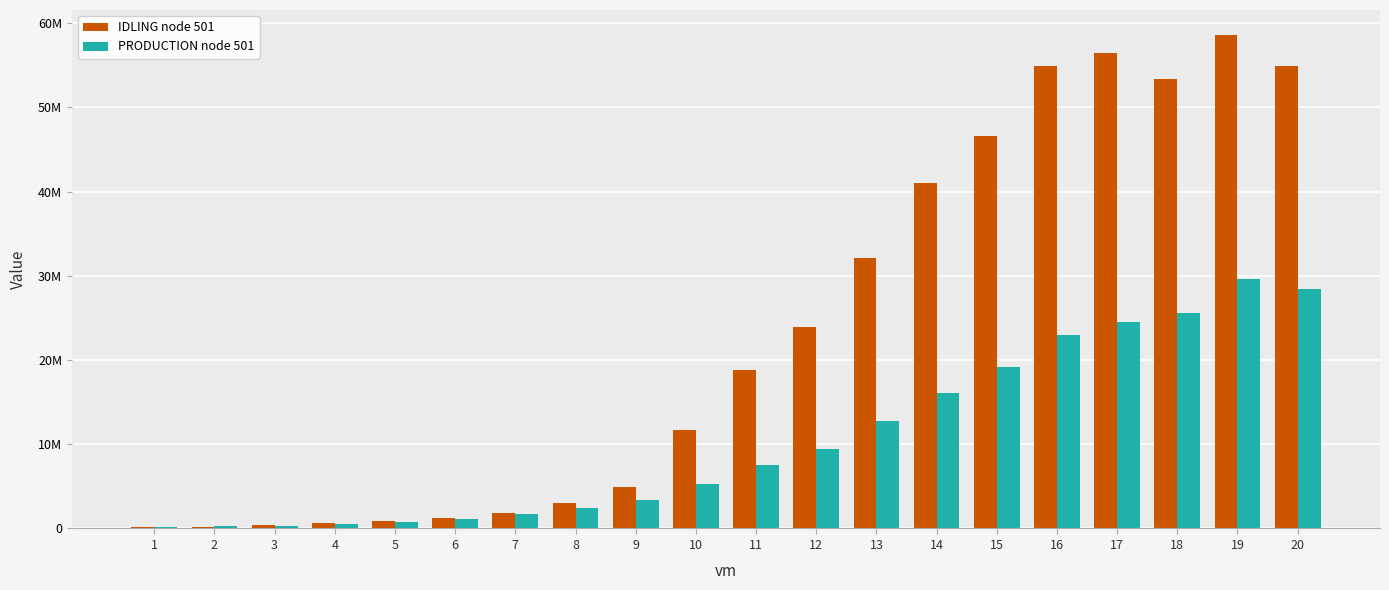

Does the chart contain stacked bars?

No